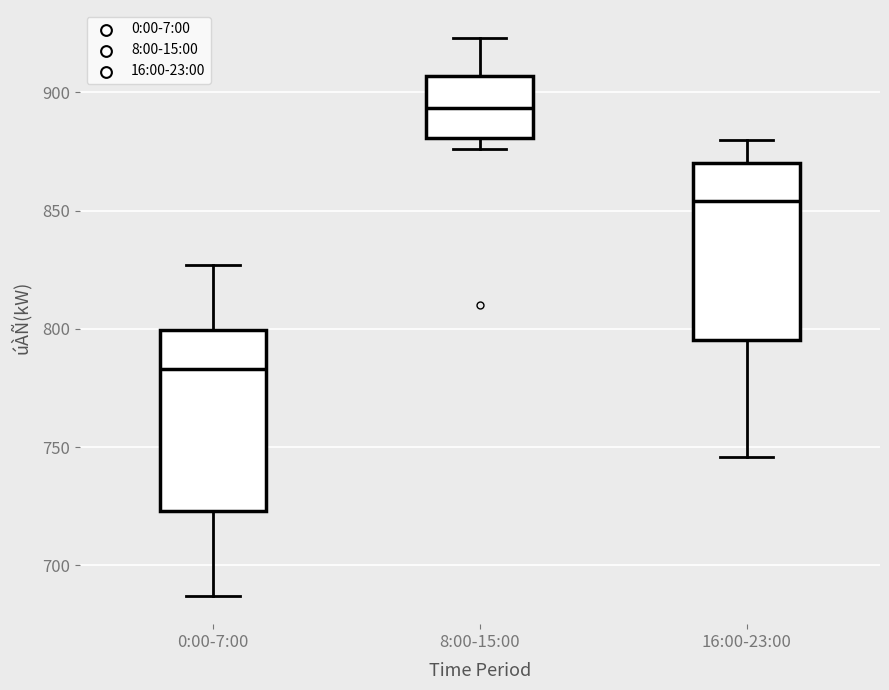

Reading left to right, read every box against the y-axis: the position of its median line, the range the box covers, and the ends of its whiskers. The values are not printed on the chart, so give them approximately, as read against the axis.

0:00-7:00: median 785, box 725 to 800, whiskers 685 to 825
8:00-15:00: median 895, box 880 to 905, whiskers 875 to 925
16:00-23:00: median 855, box 795 to 870, whiskers 745 to 880